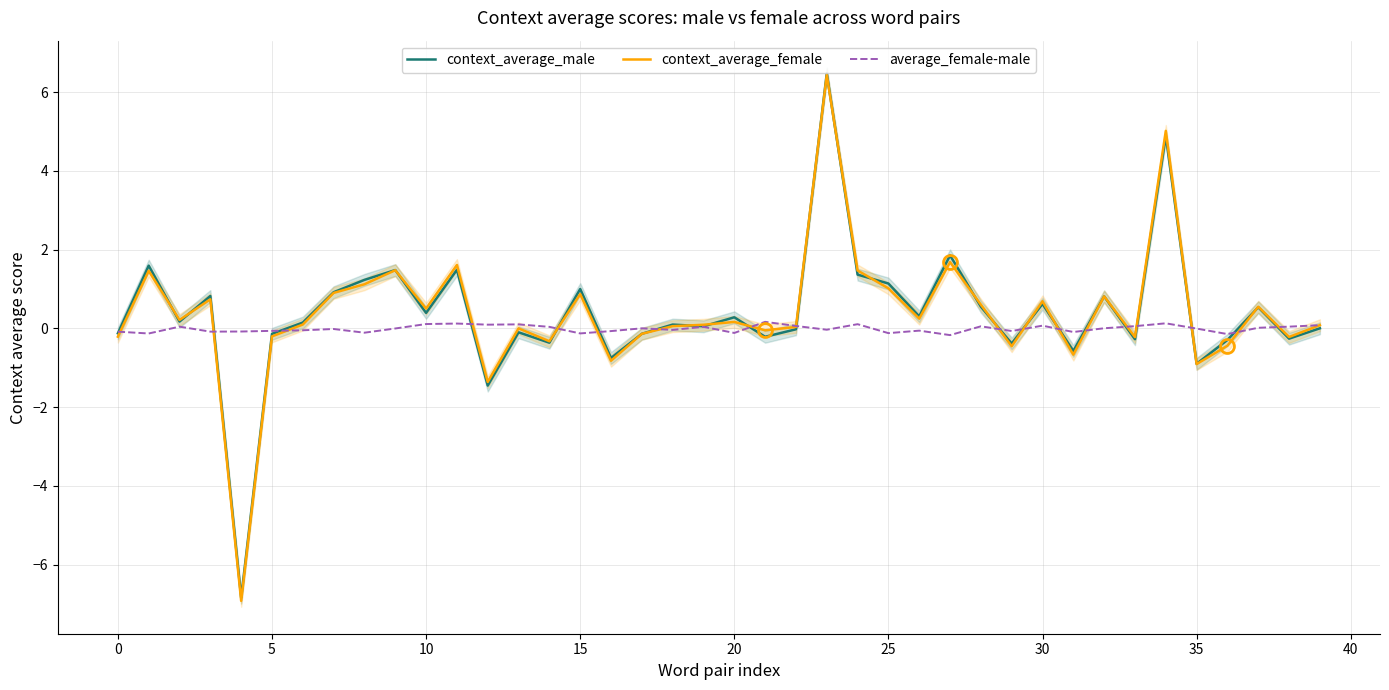

Rank the series at 38 from lowest to highest value.

context_average_male, context_average_female, average_female-male